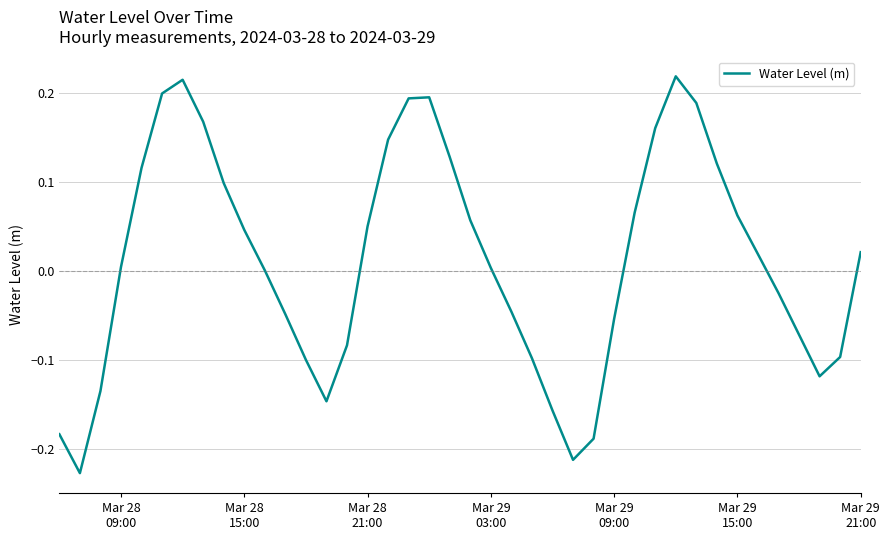

What is the difference between the maximum and minimum values?

0.4